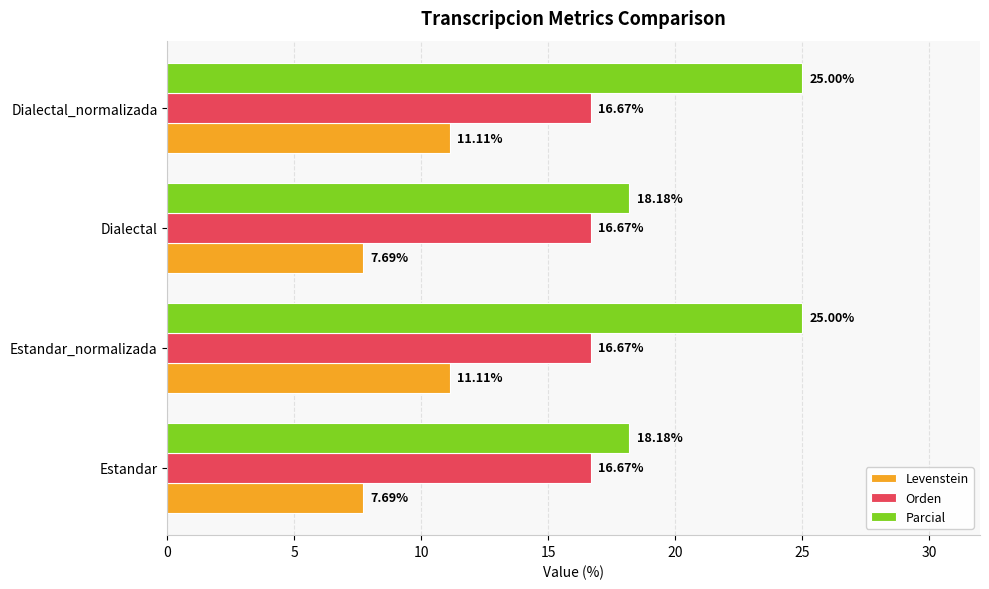

What is the sum of the Levenstein values at Dialectal and Estandar_normalizada?

18.8